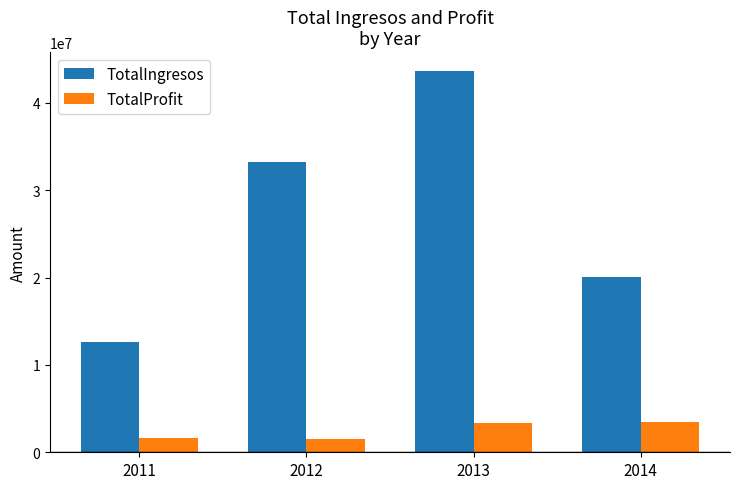

What is the spread (max minus min) of values at 2012?

31707658.6